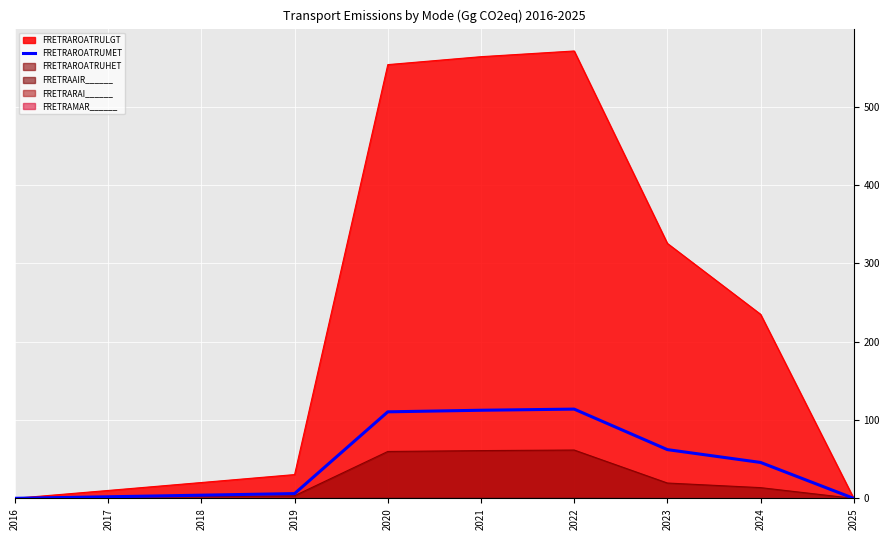

Where is the data nearest to the value 56?

2023